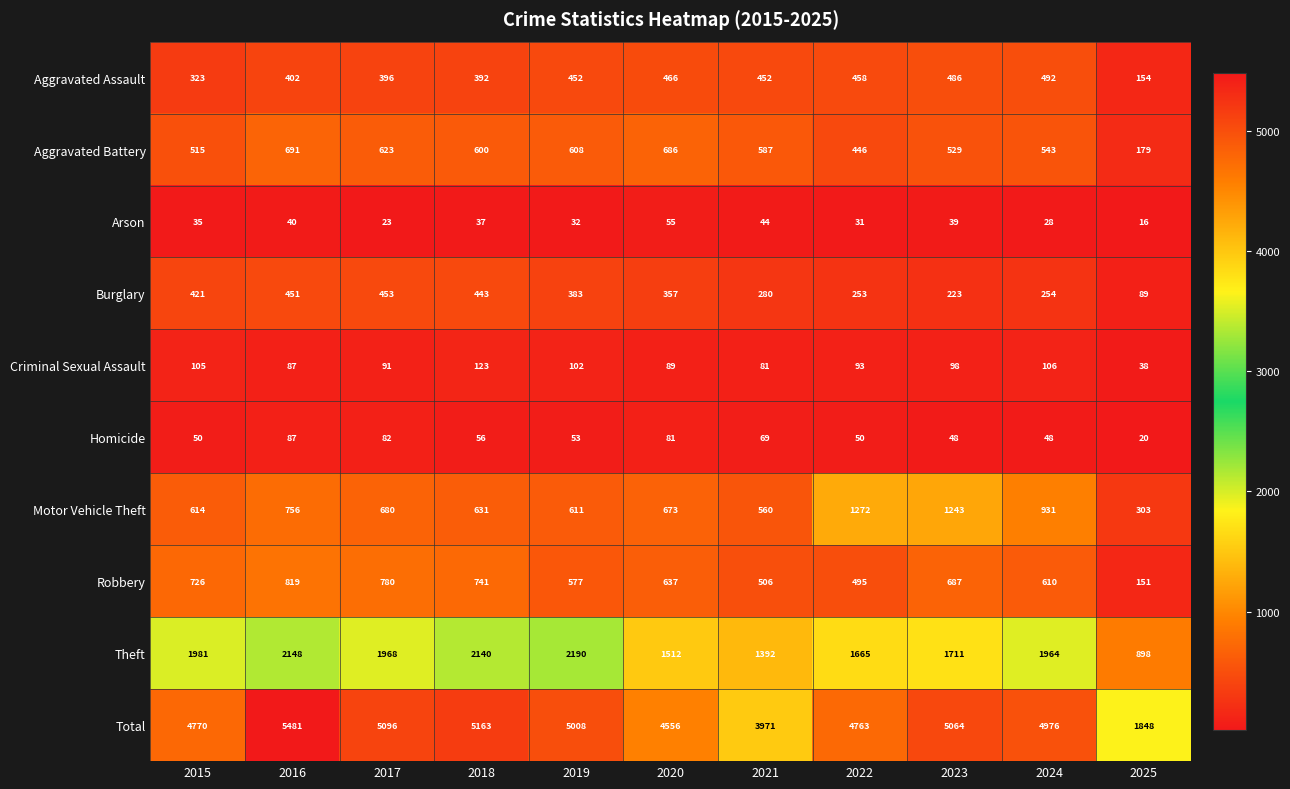

What is the maximum value shown in the chart?

5481